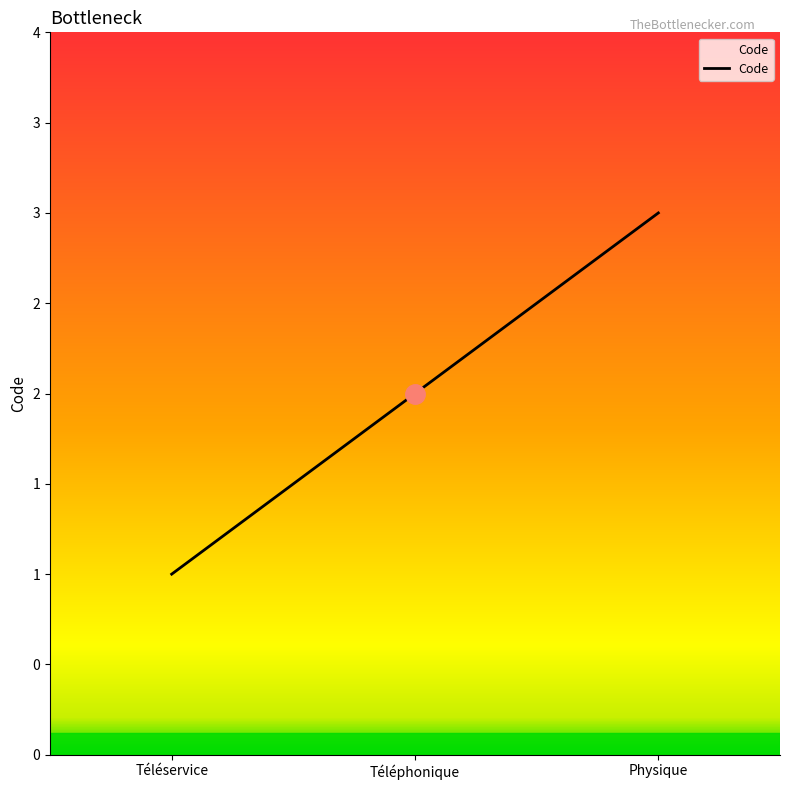

Does the chart display data point markers on the line(s)?

No